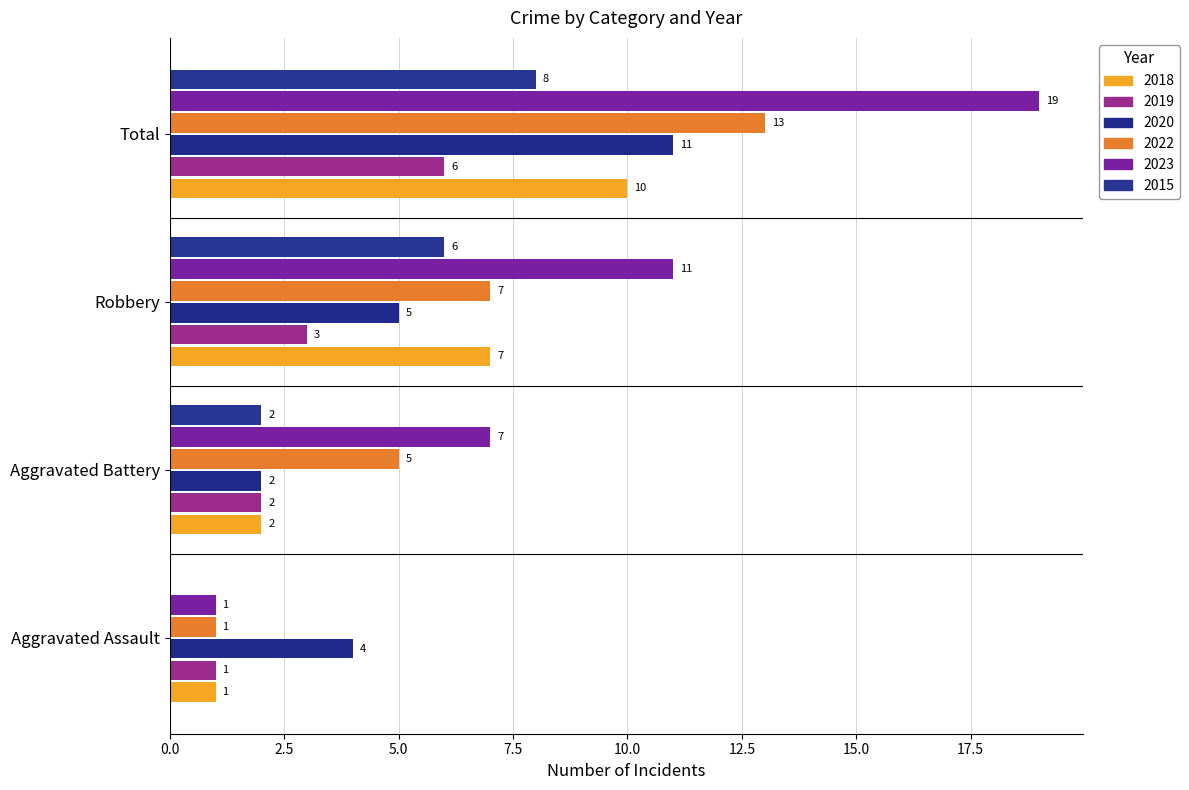

What are all the series names shown in the legend?

2018, 2019, 2020, 2022, 2023, 2015